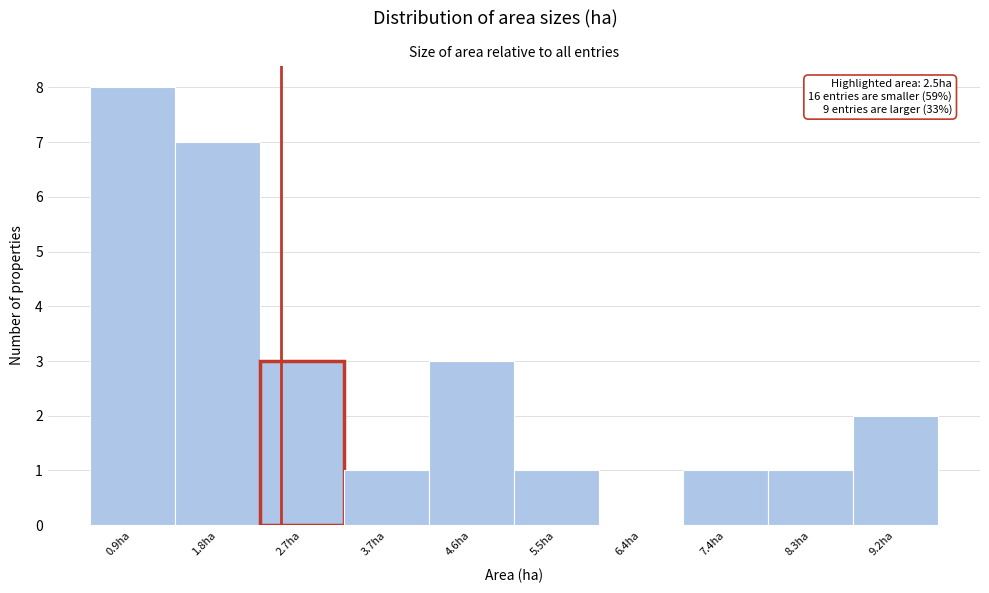

Over which range of the x-axis is the bar tallest?

0.40 to 1.33